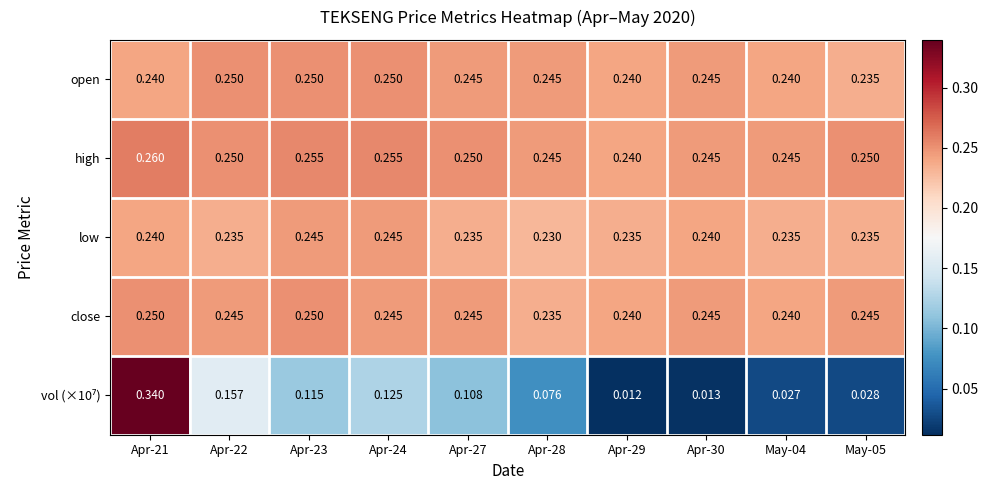

Which series has the largest total across all categories?

high